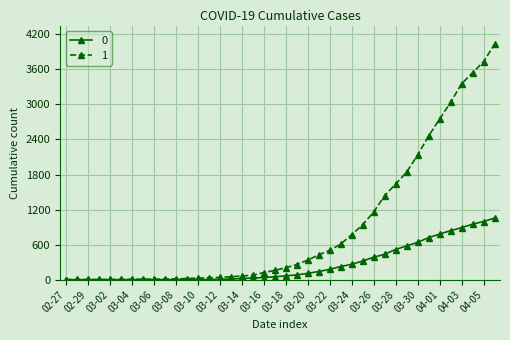

At how many categories does at least one series exceed 295?

18